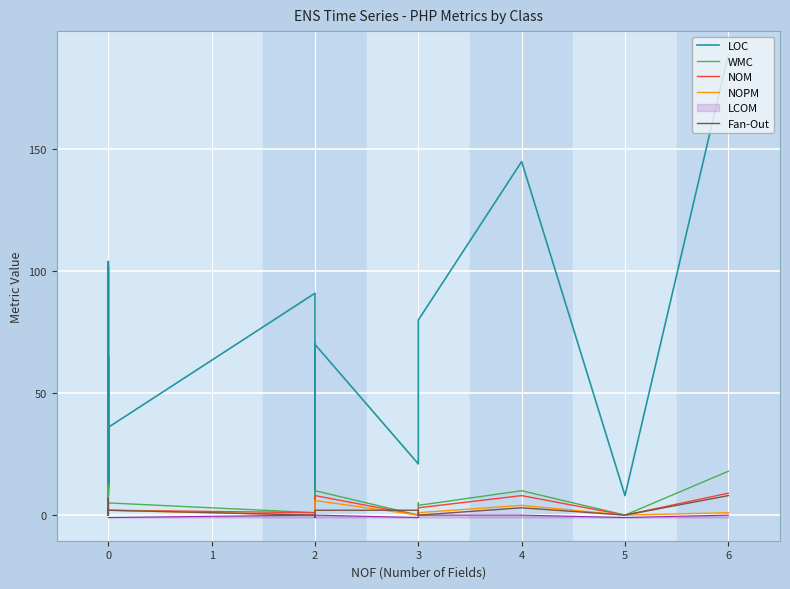

Read the NOM value at 0.

1